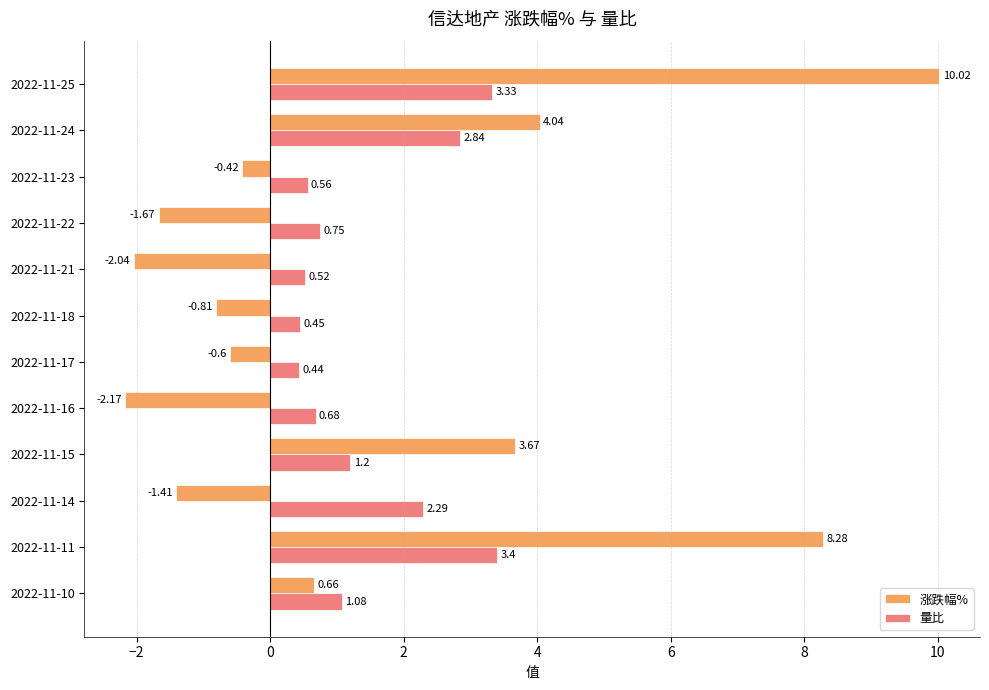

List the series in order of their overall mean, lowest first.

量比, 涨跌幅%